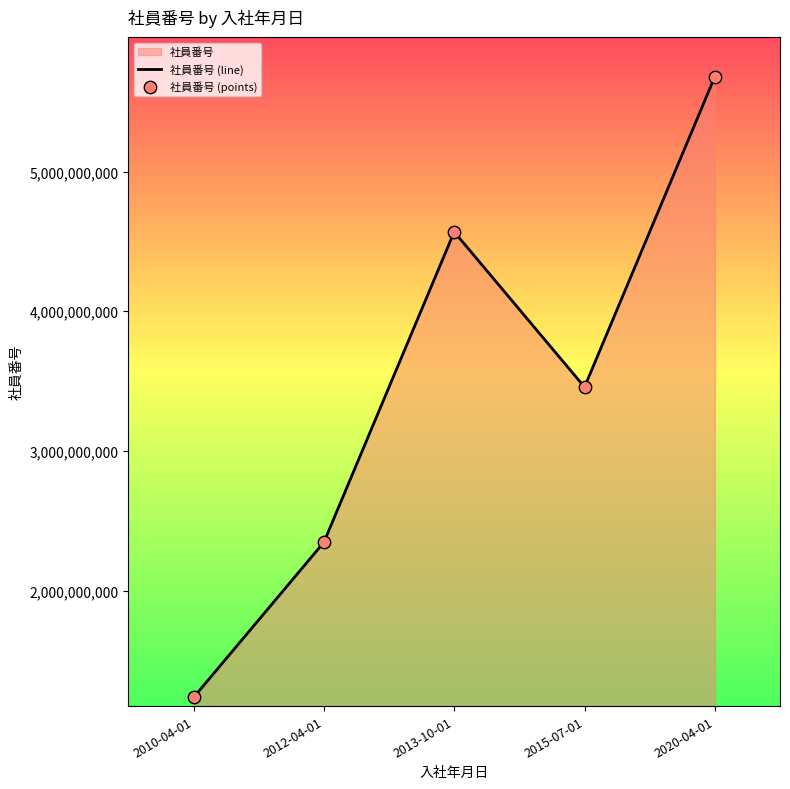

True or false: the data has more than 0 interior local peaks.

True